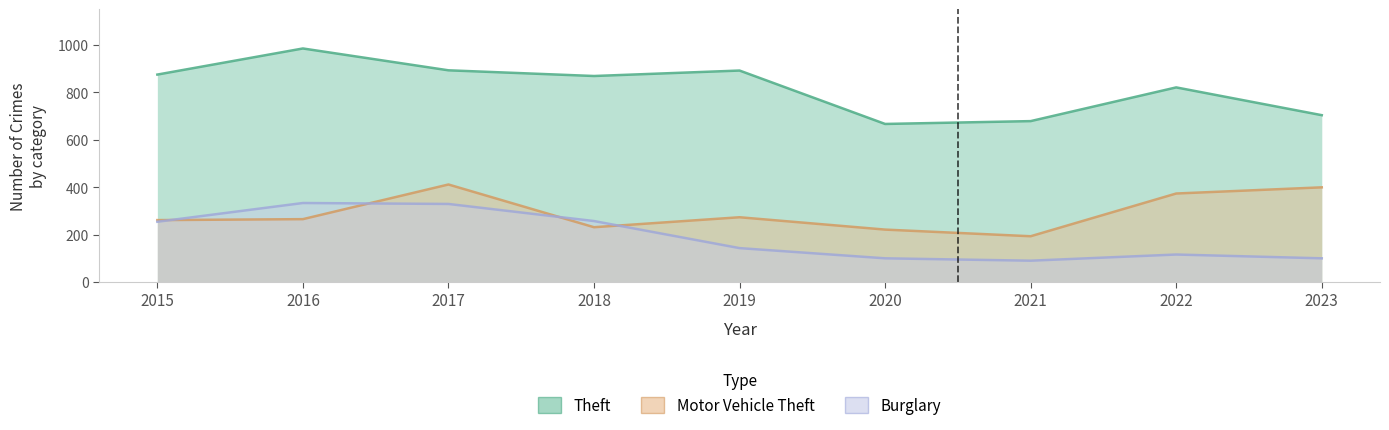

True or false: Motor Vehicle Theft and Burglary cross at least once.

True